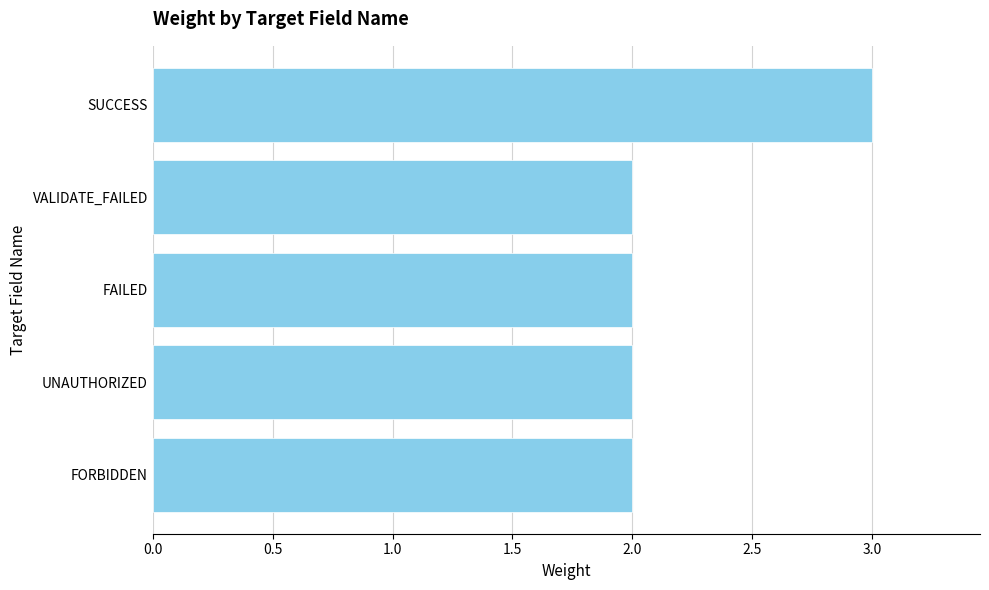

Reading top to bottom, transcribe all the data shown in this chart.

3	2	2	2	2